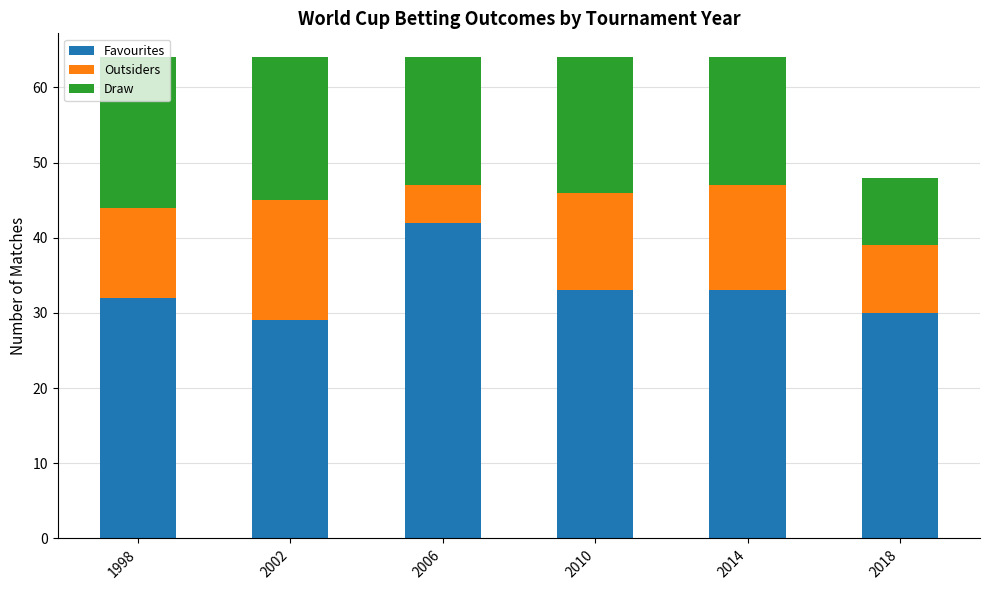

What is the minimum value for Favourites?

29